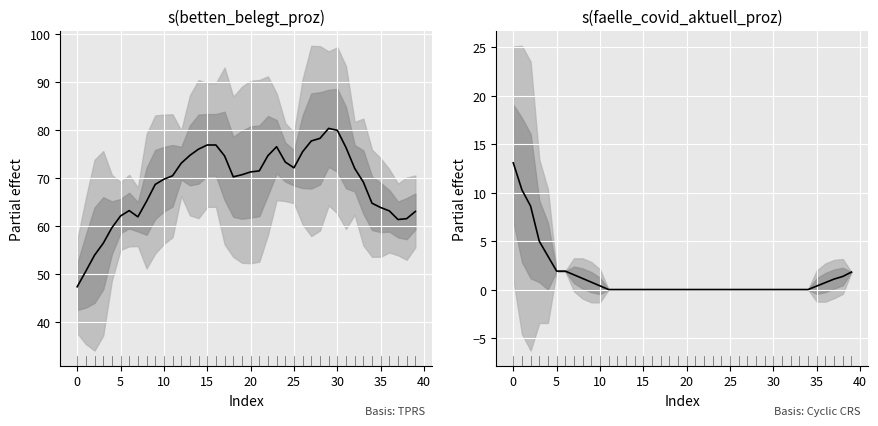

How many series are shown in this chart?

2